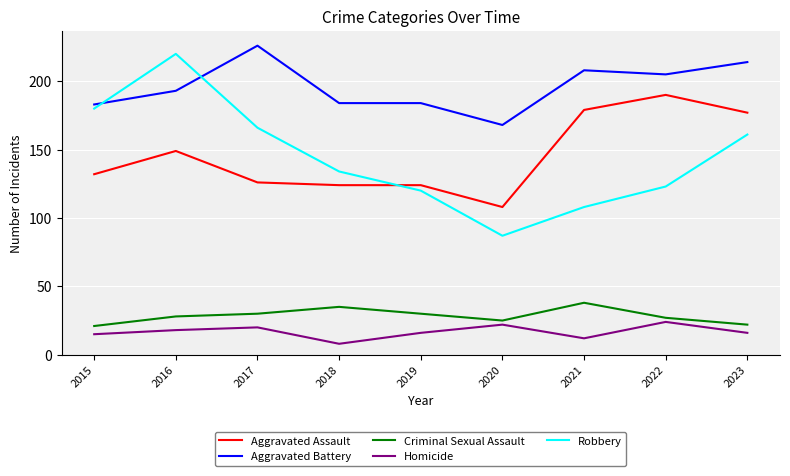

What is the maximum value shown in the chart?

226